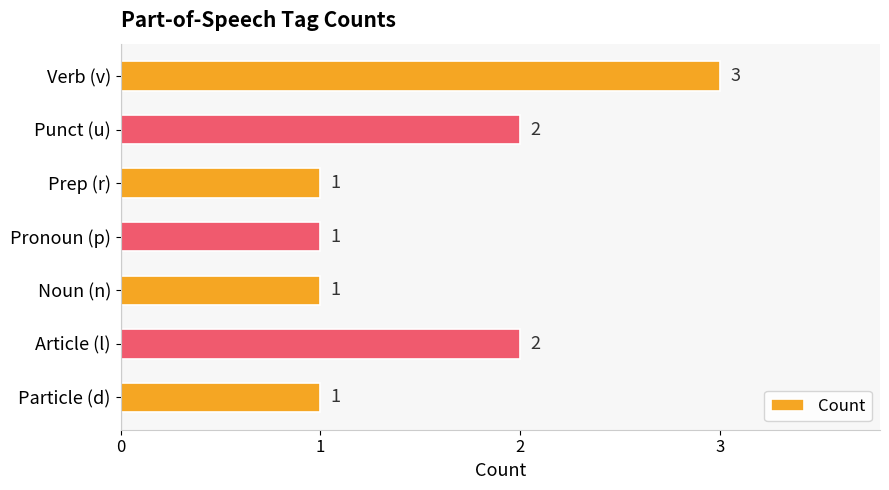

Count the number of categories in the chart.

7